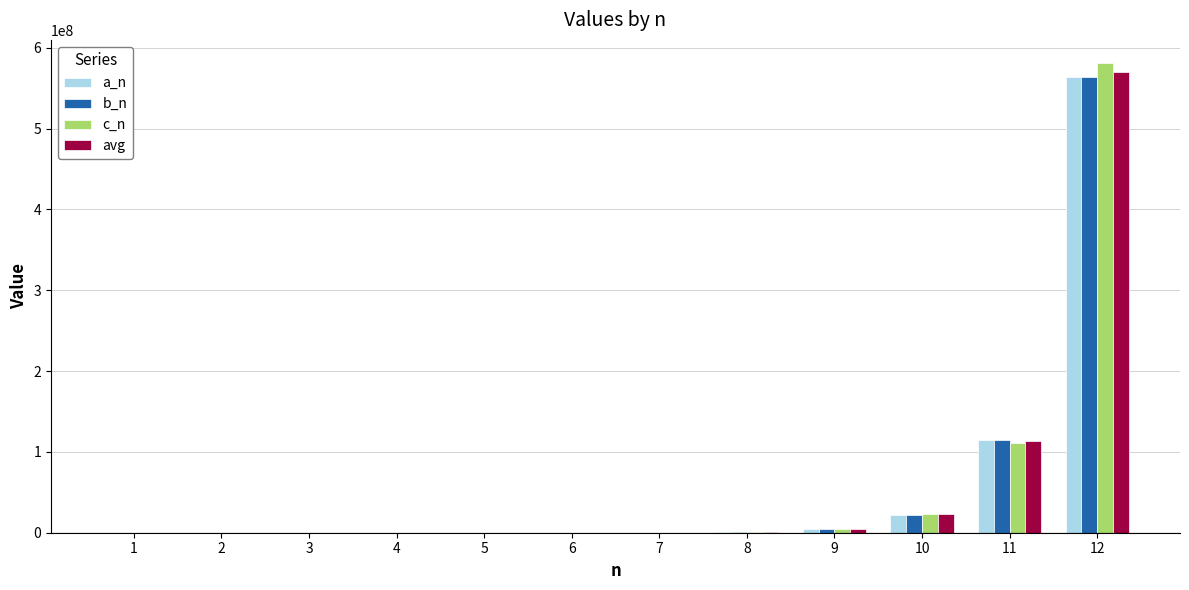

What is the sum of all b_n values?

707602896.0